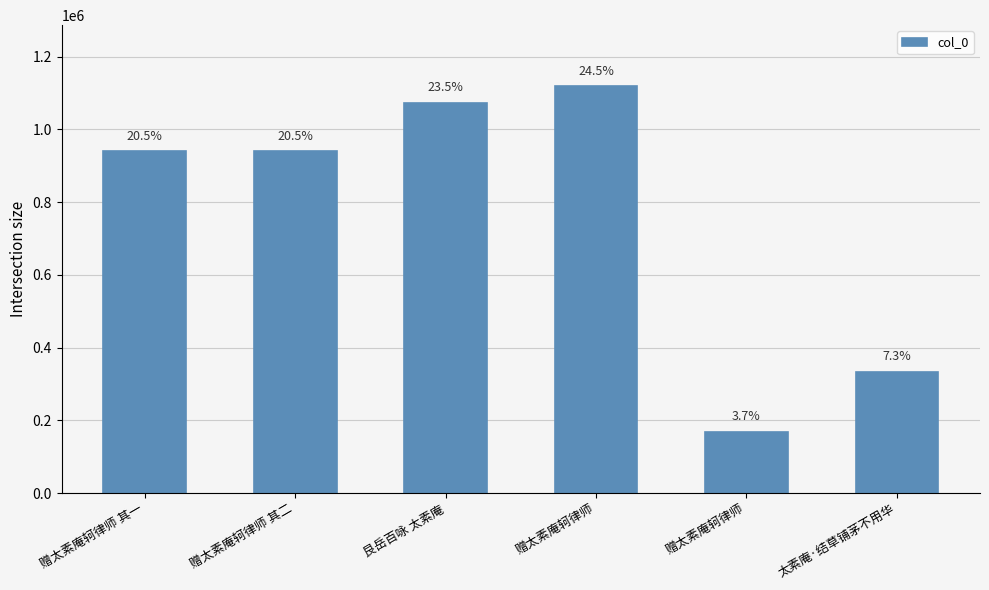

How many bars are there in total?

6